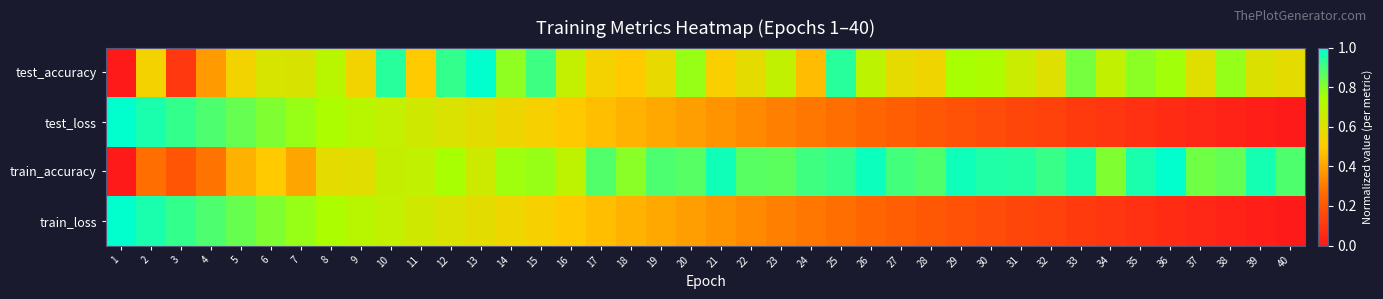

Between 1 and 36, which is larger?

36